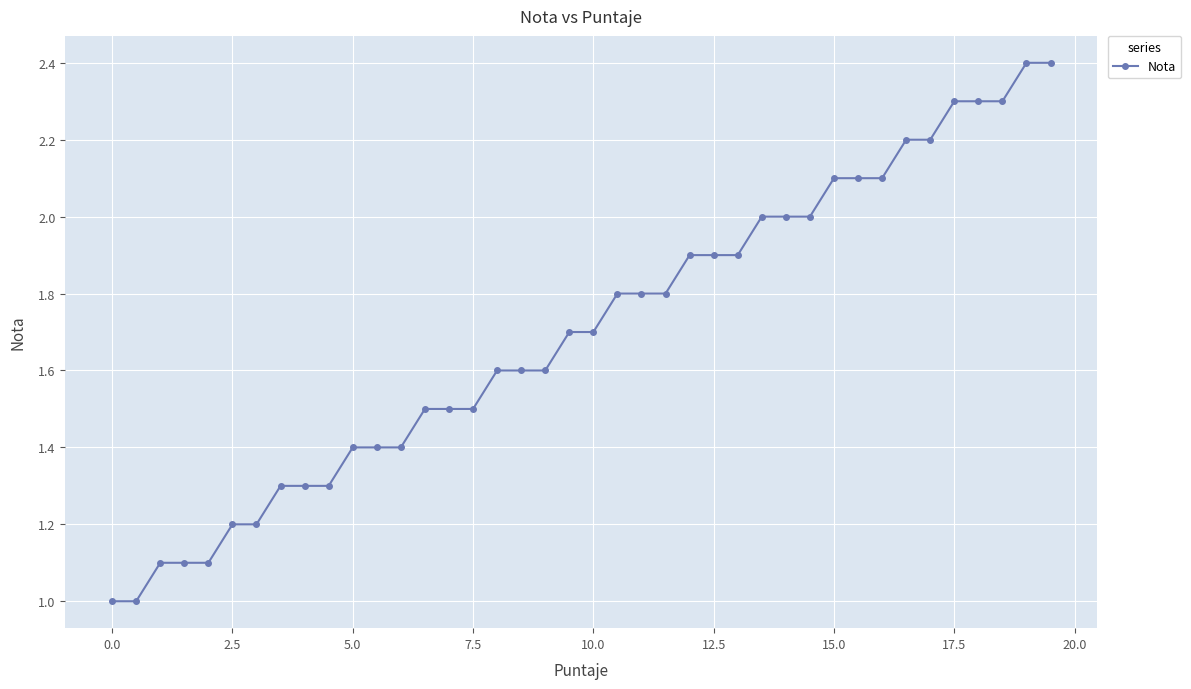

What is the value of the 13th point from the left?

1.4